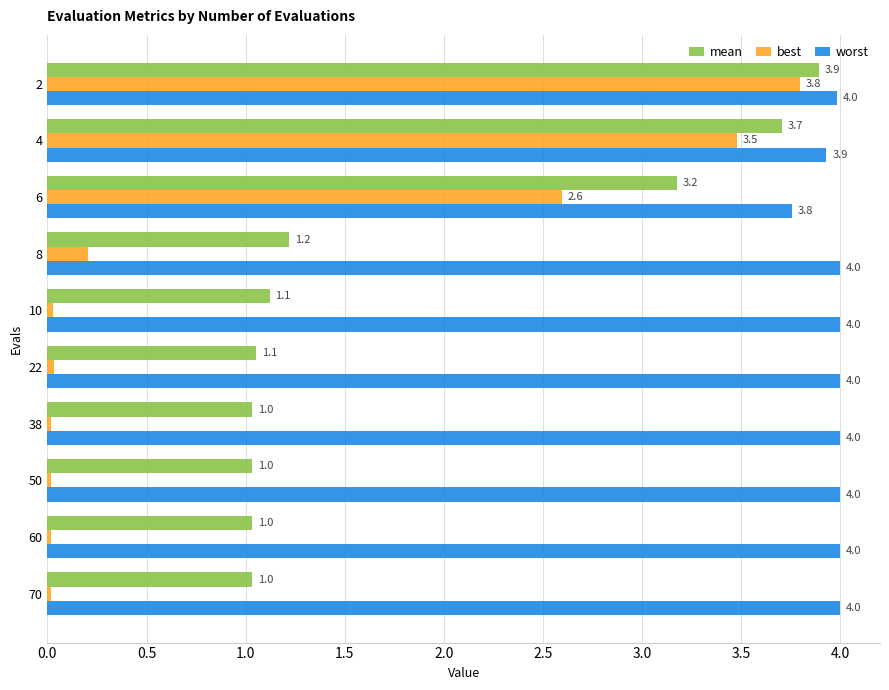

Which series has the largest range (max minus min)?

best